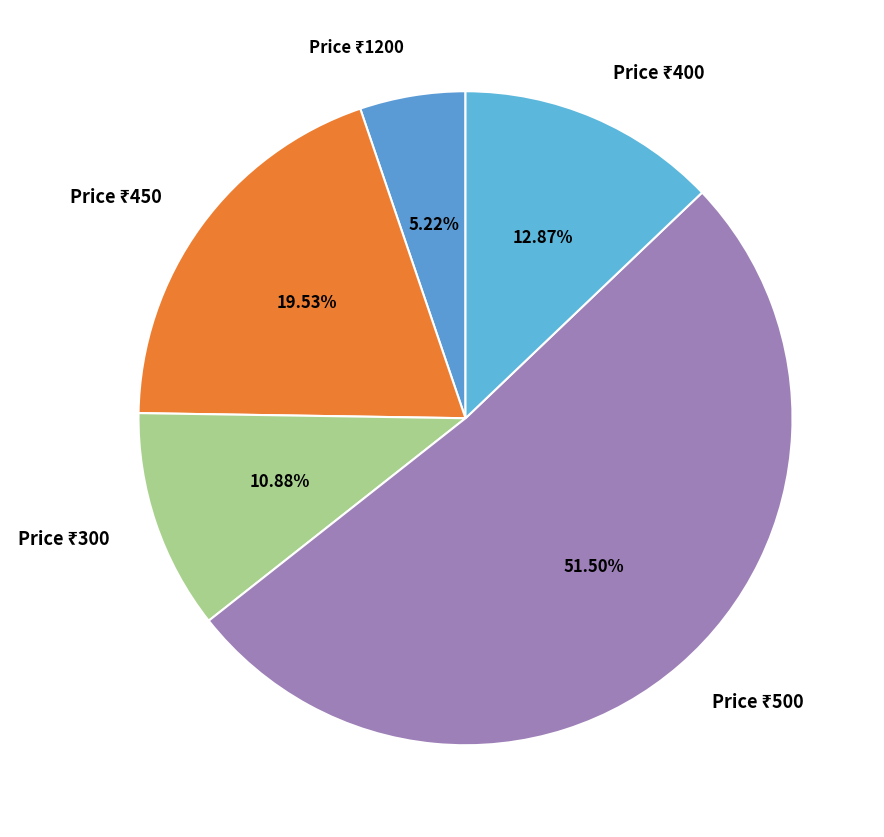

Count the number of slices in the pie.

5